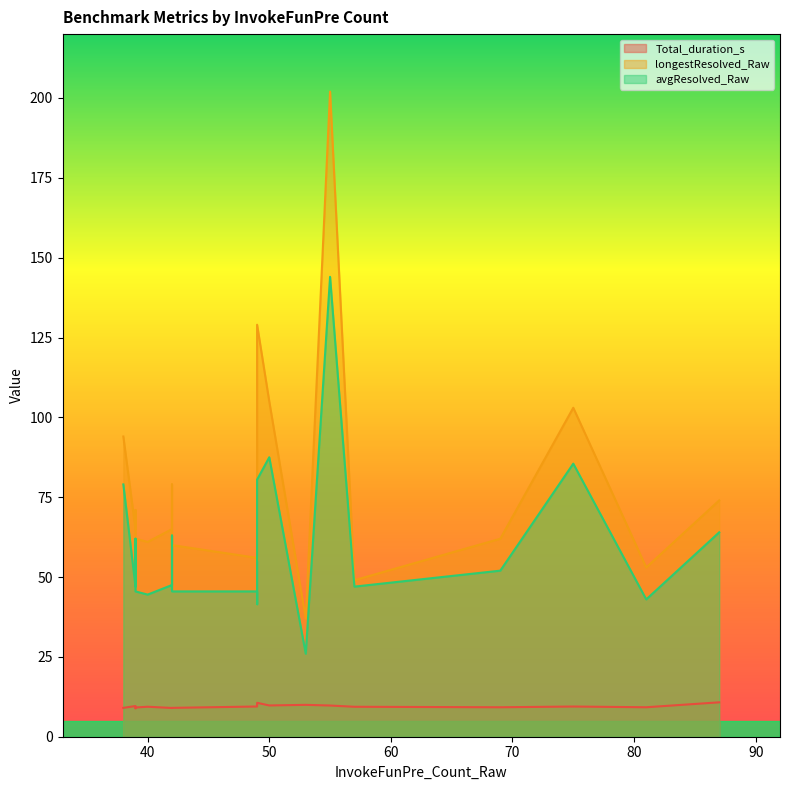

Which has a higher value, 49 or 75?

49